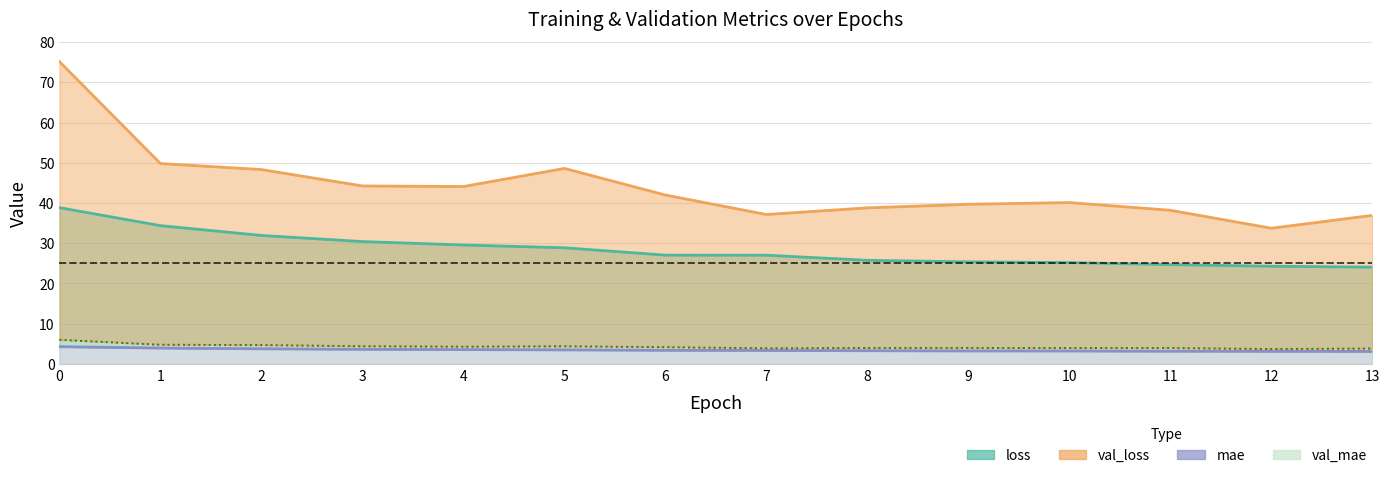

What is the value of the loss point at the 6th from the left?

28.9